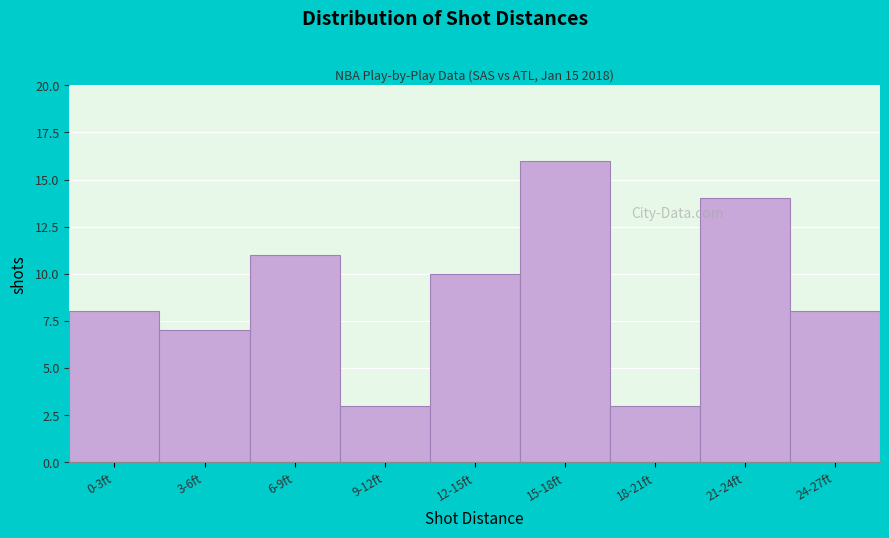

Reading right to left, list all the values displayed in this chart.

8	14	3	16	10	3	11	7	8